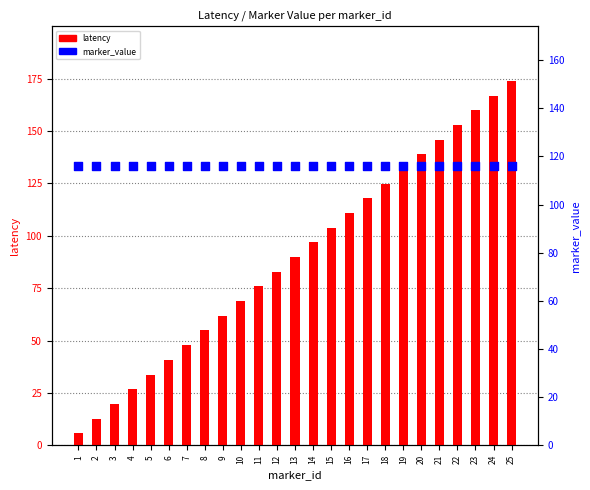

Is the value of latency at 4 greater than the value of marker_value at 23?

No